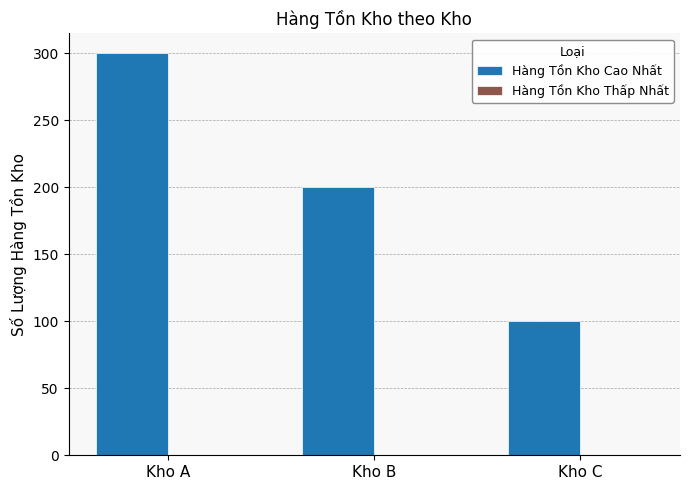

What is the ratio of the value at Kho C to the value at Kho B?

0.5